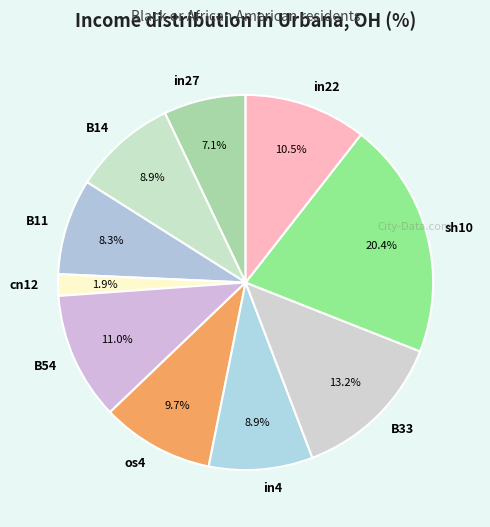

What is the largest slice in the pie chart?

sh10